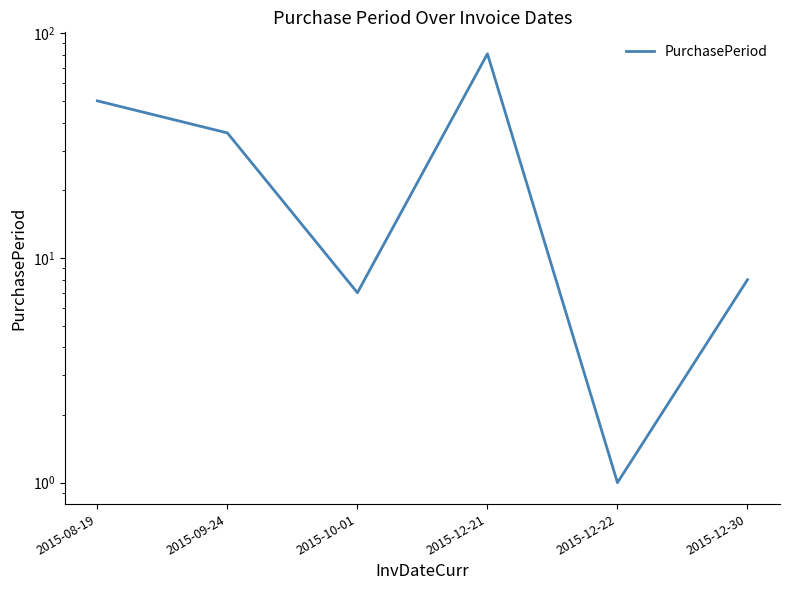

Count the number of data series in this chart.

1